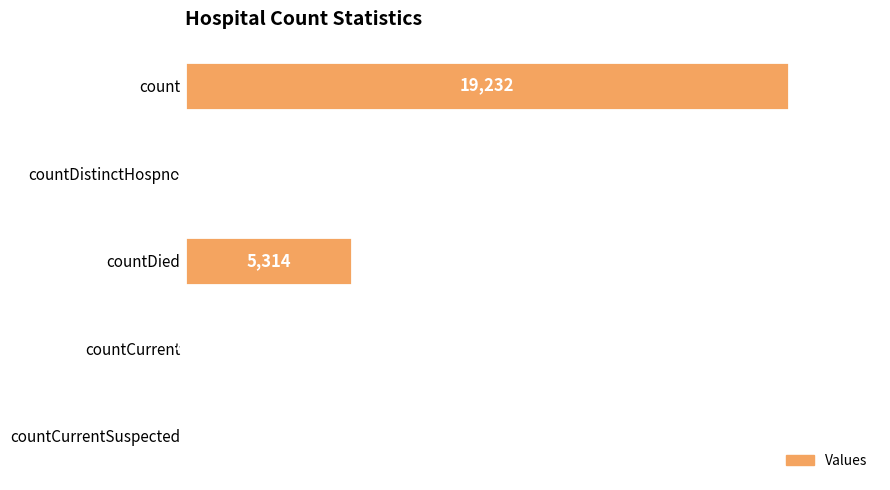

Which has a higher value, countCurrentSuspected or countDied?

countDied